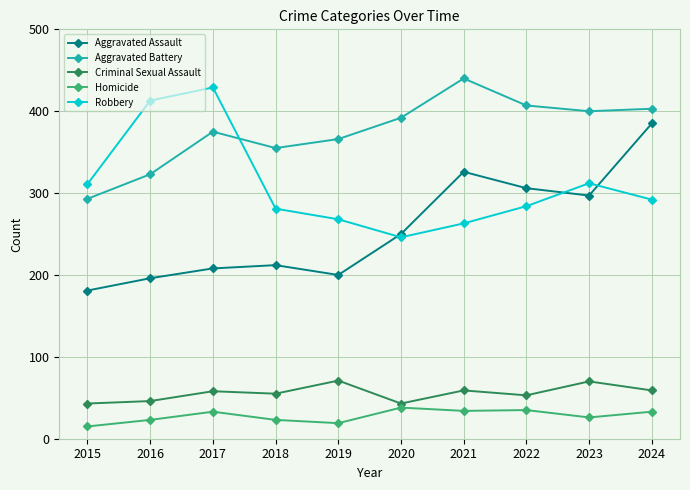

True or false: Aggravated Battery and Homicide cross at least once.

False